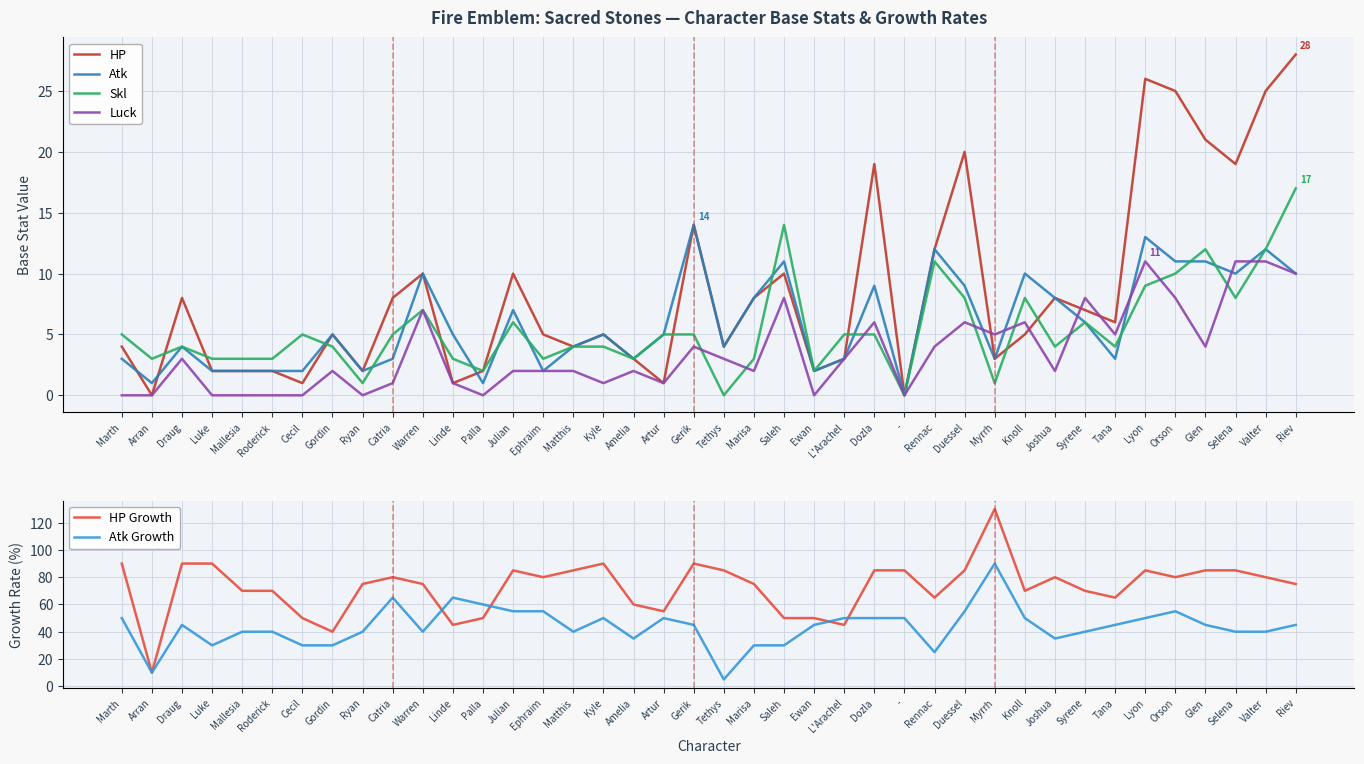

List the labels in order of HP value, smallest first.

Arran, -, Cecil, Linde, Artur, Luke, Mallesia, Roderick, Ryan, Palla, Ewan, Amelia, L'Arachel, Myrrh, Marth, Matthis, Tethys, Gordin, Ephraim, Kyle, Knoll, Tana, Syrene, Draug, Catria, Marisa, Joshua, Warren, Julian, Saleh, Rennac, Gerik, Dozla, Selena, Duessel, Glen, Orson, Valter, Lyon, Riev